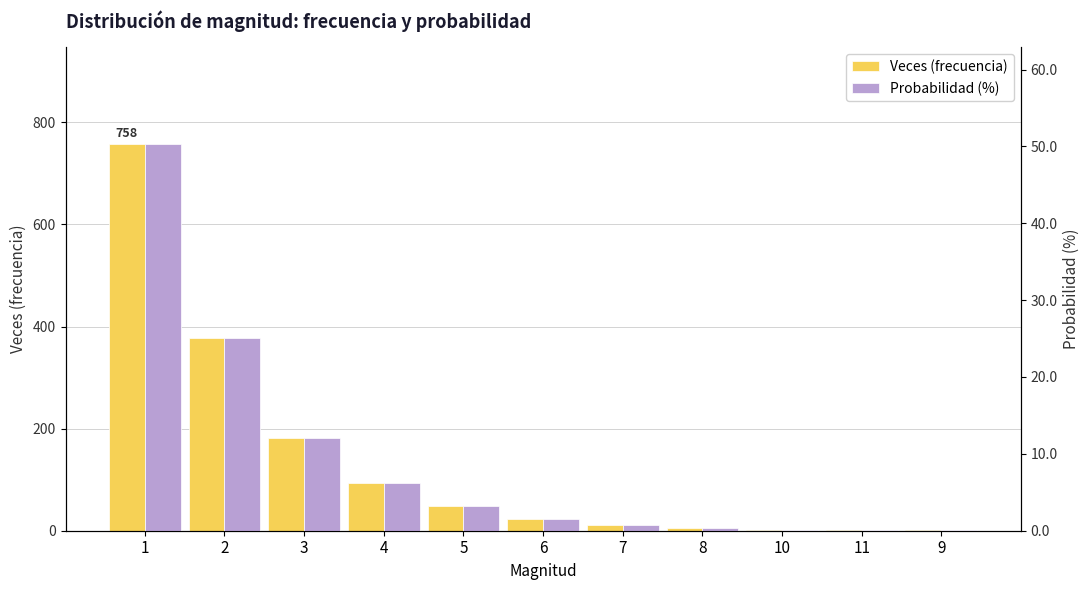

What is the sum of all Probabilidad (%) values?

100.0